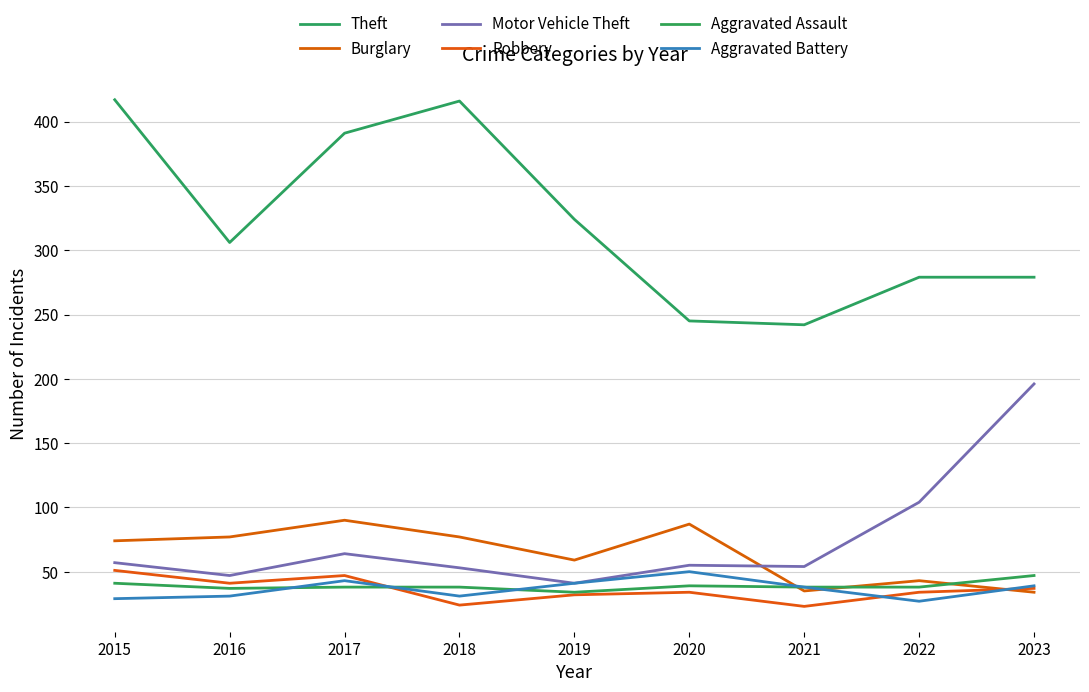

What is the value of the Burglary point at the 3rd from the left?

90